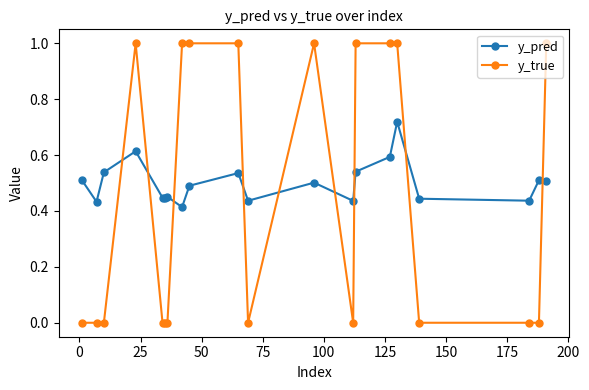

Rank the series by their maximum value, from lowest to highest.

y_pred, y_true